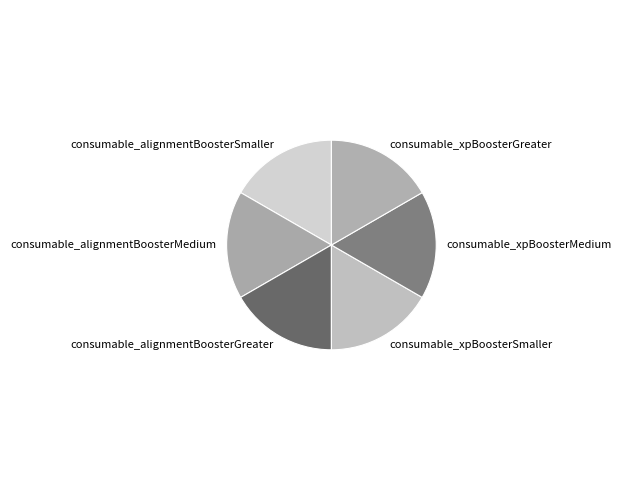

Is it true that consumable_xpBoosterGreater is 17% of the pie?

True